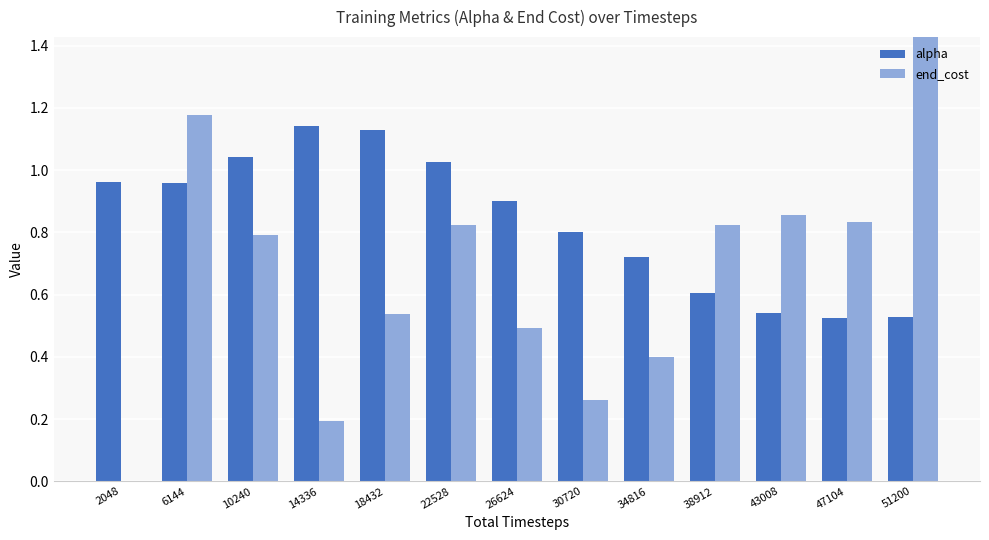

How many values in end_cost are above zero?

12